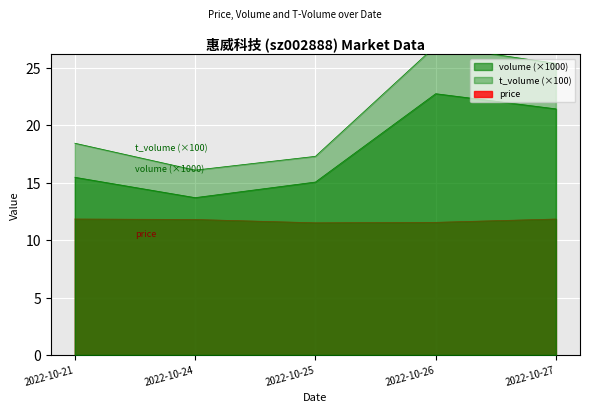

Count the number of categories in the chart.

5